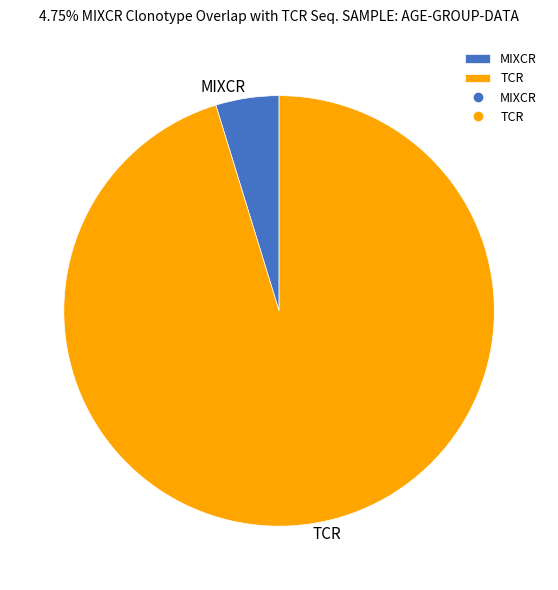

Do TCR and MIXCR together represent more than half of the pie?

Yes